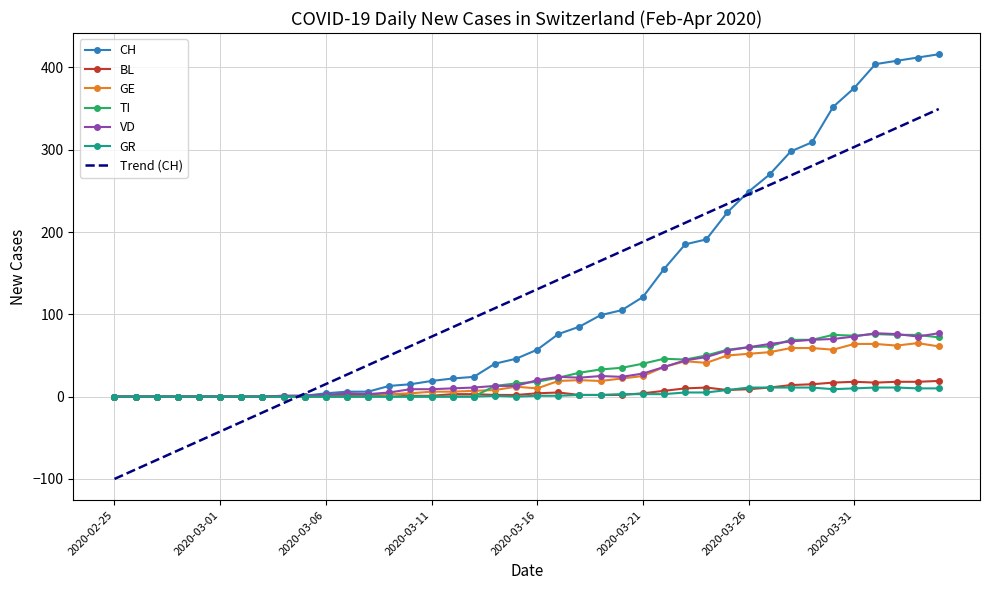

What is the greatest value displayed?

416.0